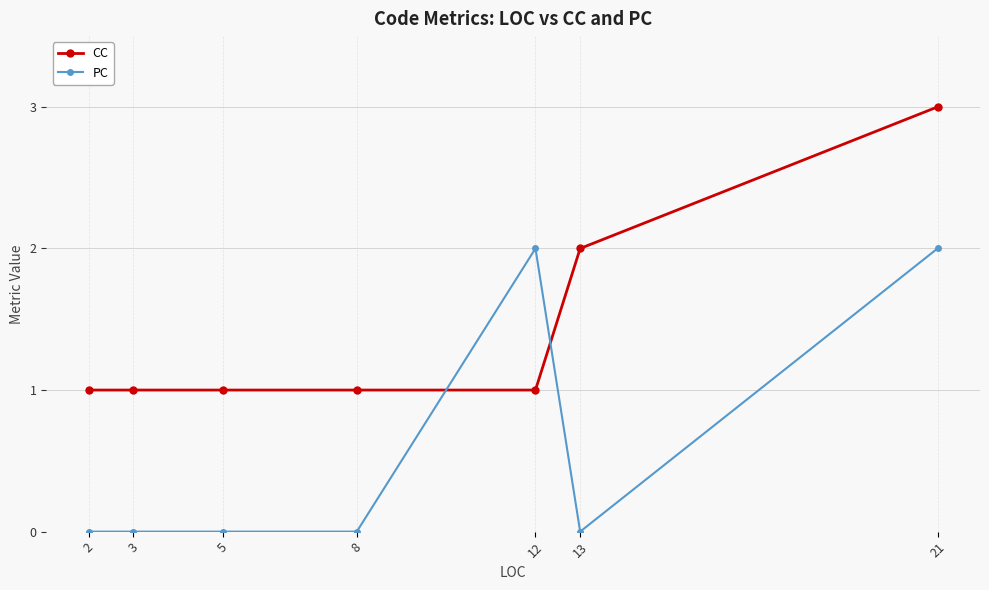

What is the difference between the PC values at 21 and 3?

2